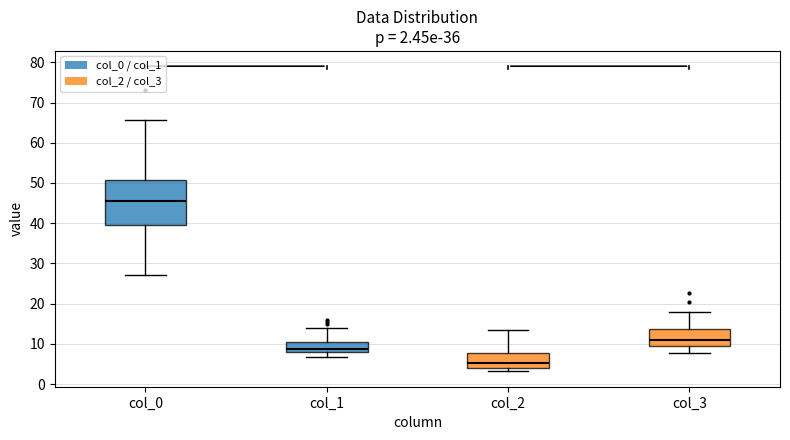

Which box is the tallest, from its lower edge to its upper edge?

col_0